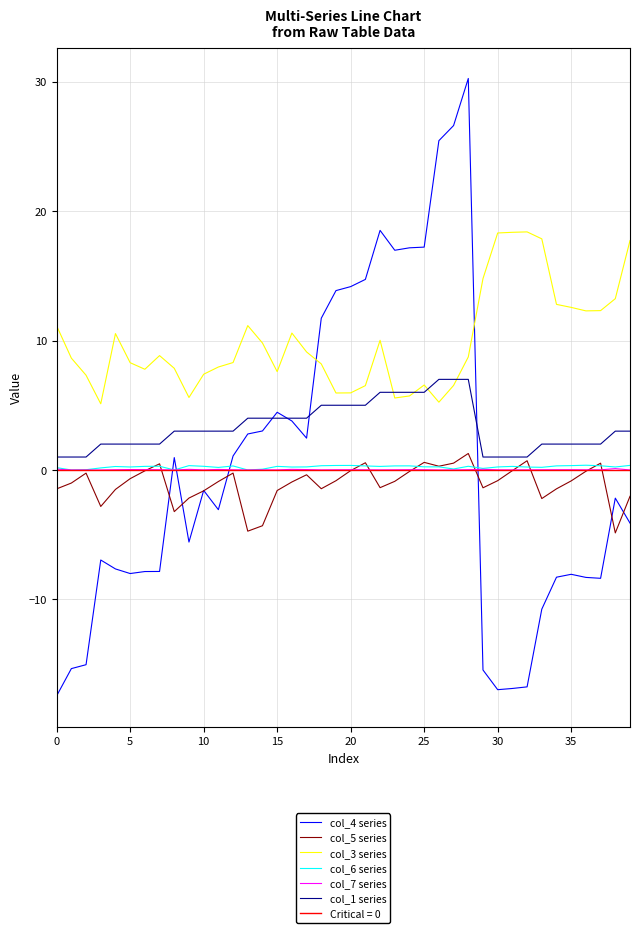

Is it true that col_5 series equals -1.6 at 10?

True